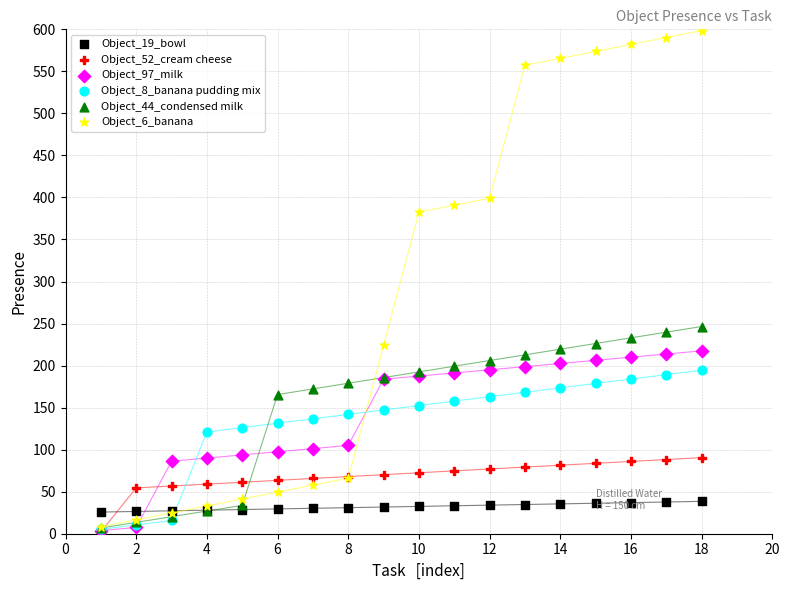

Across all series, what Y value is closest to 300?

246.5